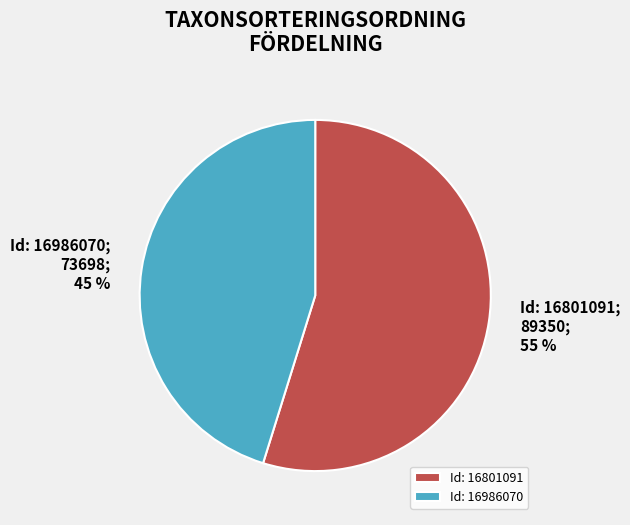

Which slice represents more than half of the pie?

Id: 16801091